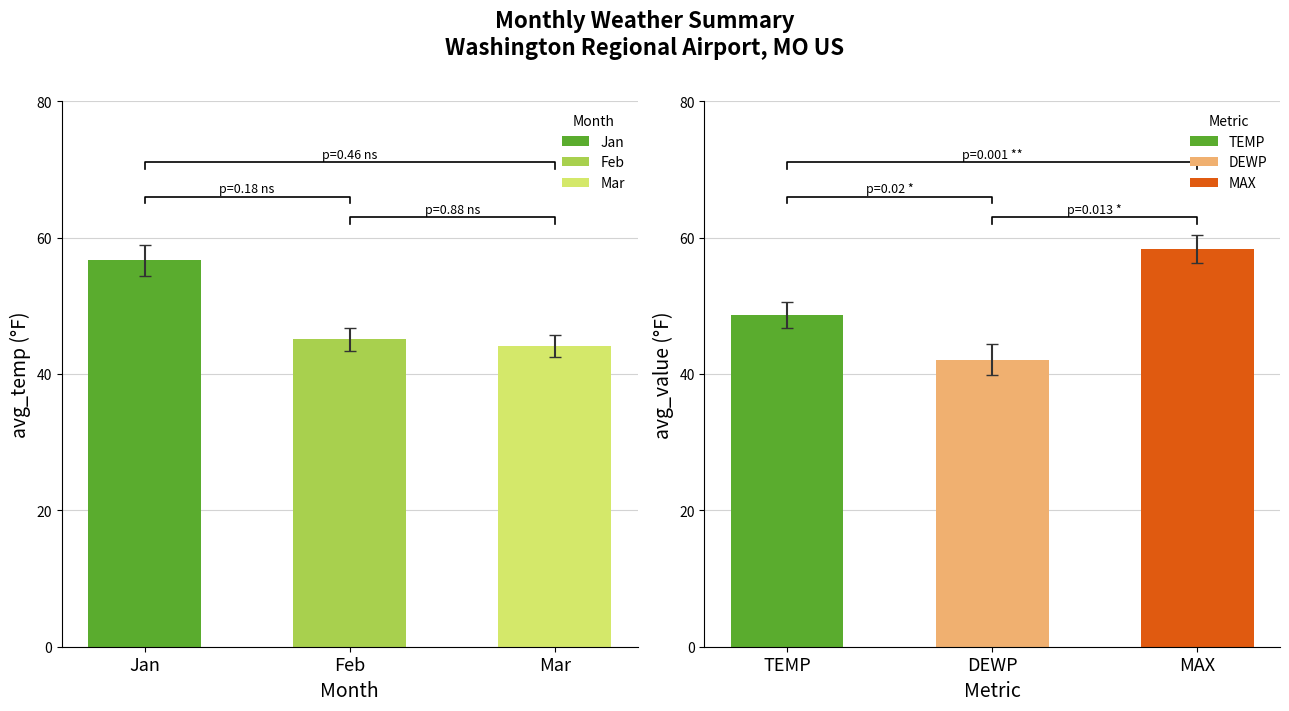

Is the value of MAX at 10 greater than the value of TEMP at 1?

No